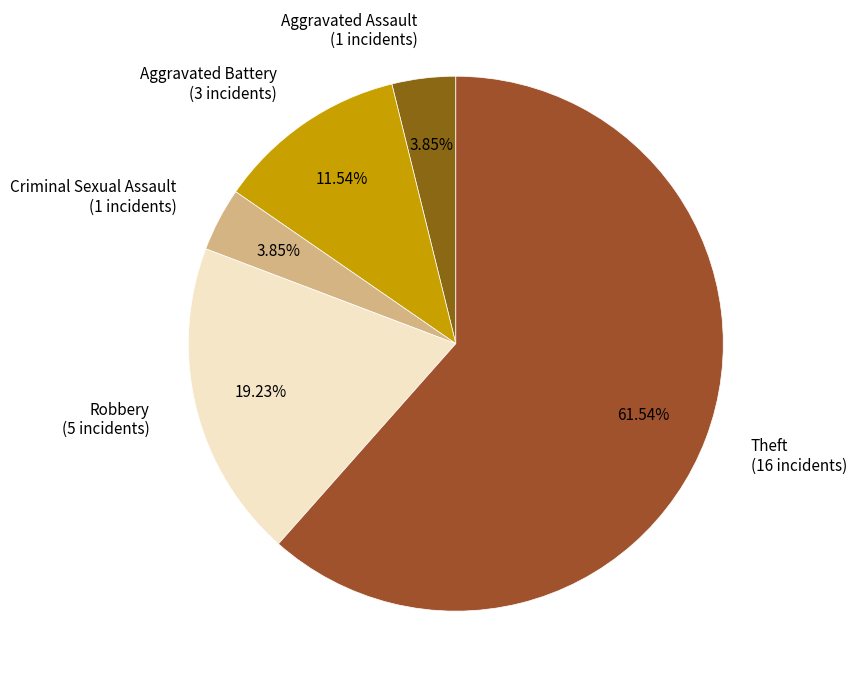

To the nearest percent, what is the difference between the largest and smallest slice percentages?

58%